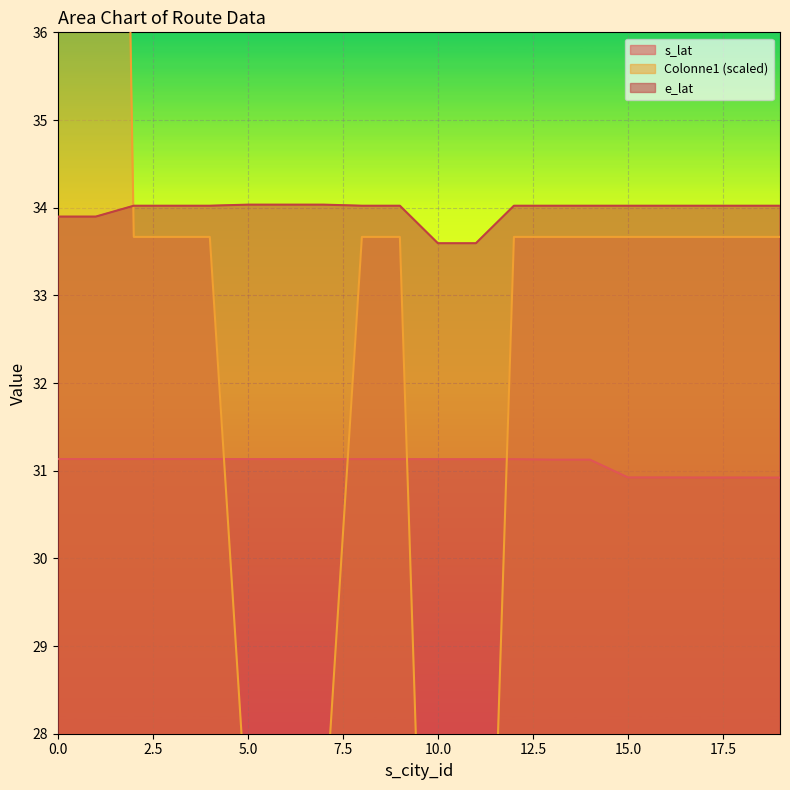

What is the difference between the maximum and minimum values in the e_lat series?

0.4